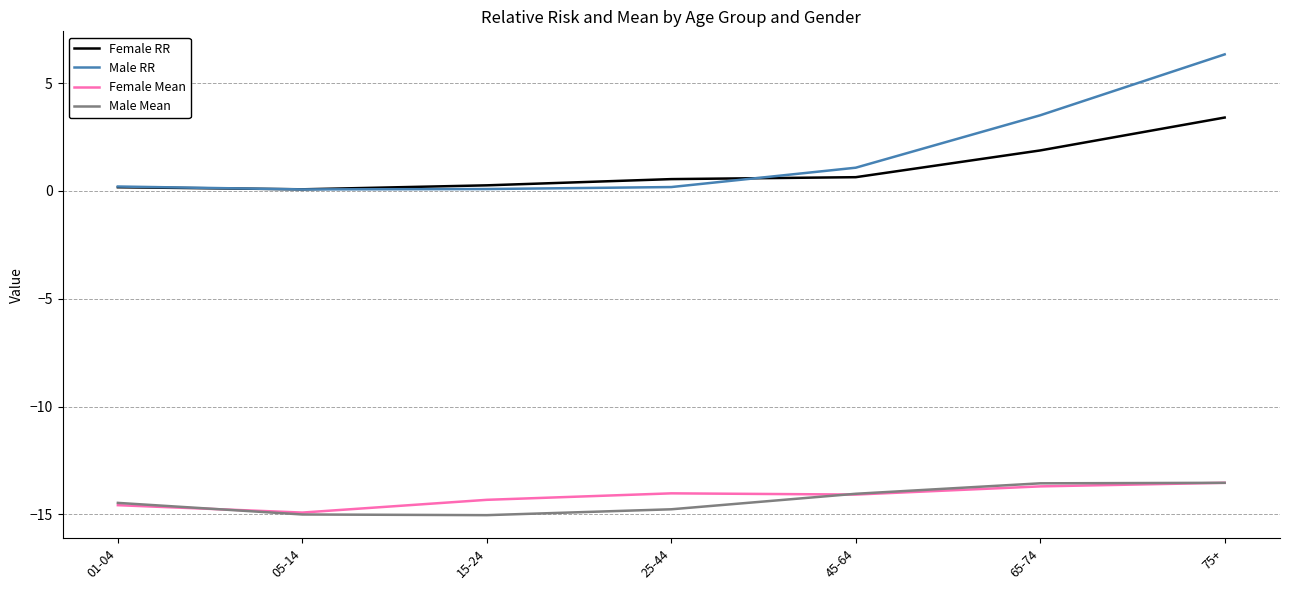

What is the difference between the maximum and minimum values in the Female RR series?

3.3